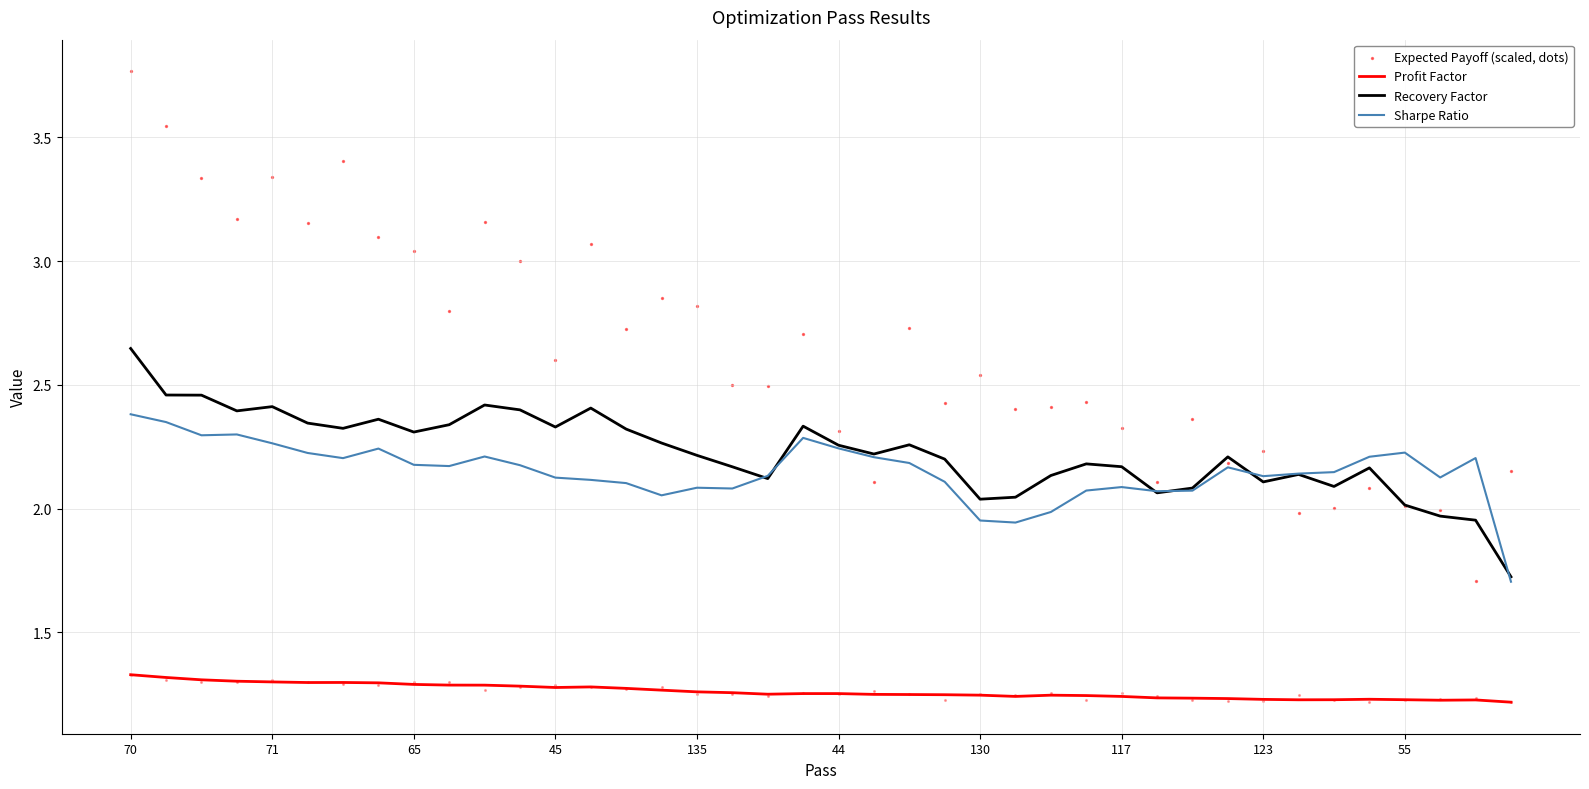

Which series reaches the maximum Y coordinate?

Expected Payoff (scaled, dots)